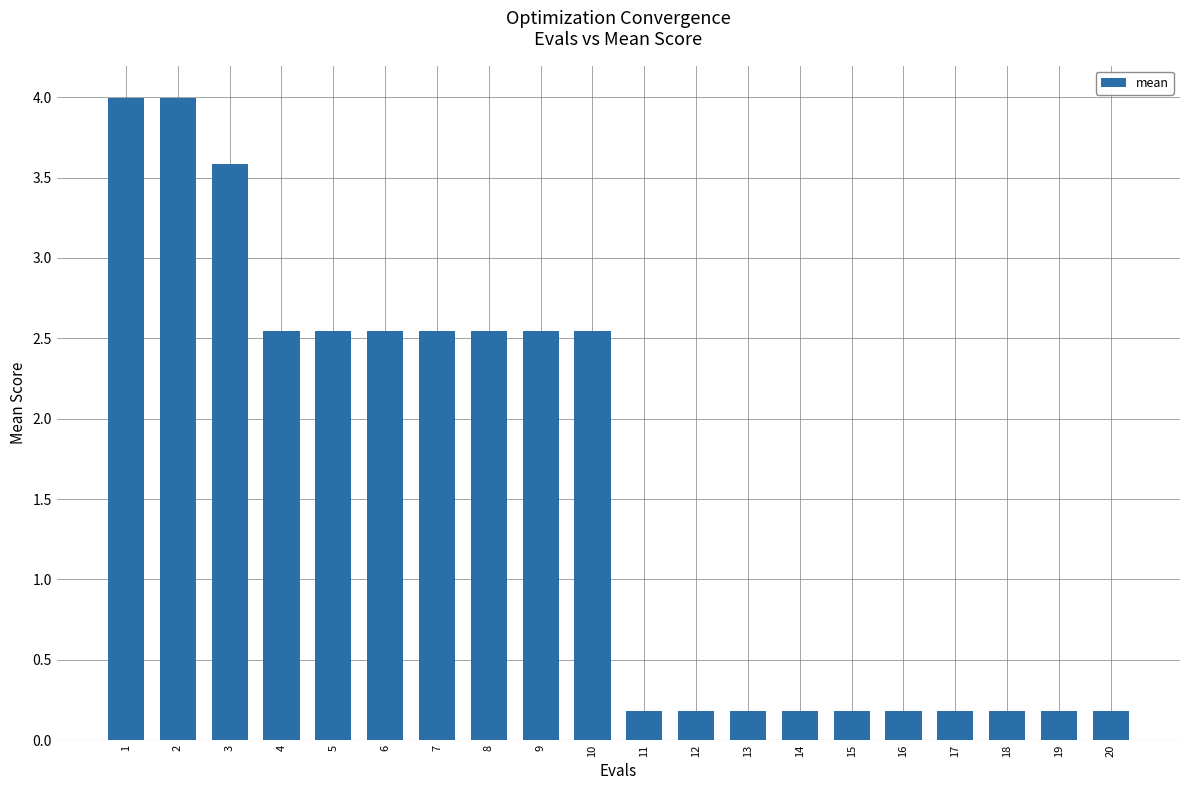

What is the smallest value displayed?

0.2